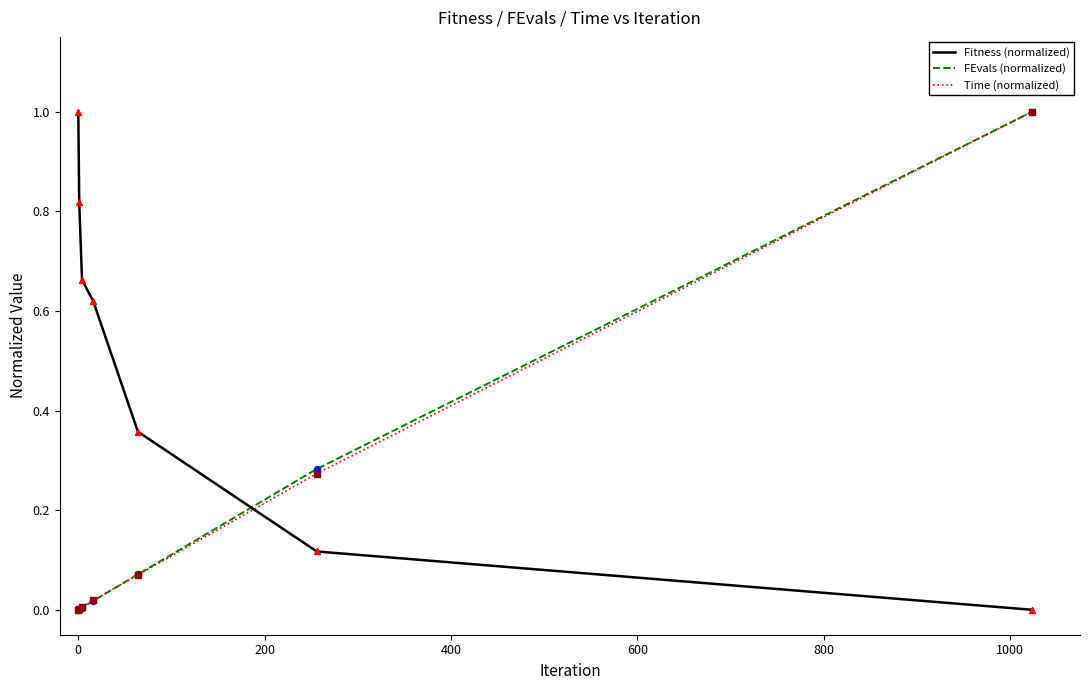

At how many categories does at least one series exceed 0?

7